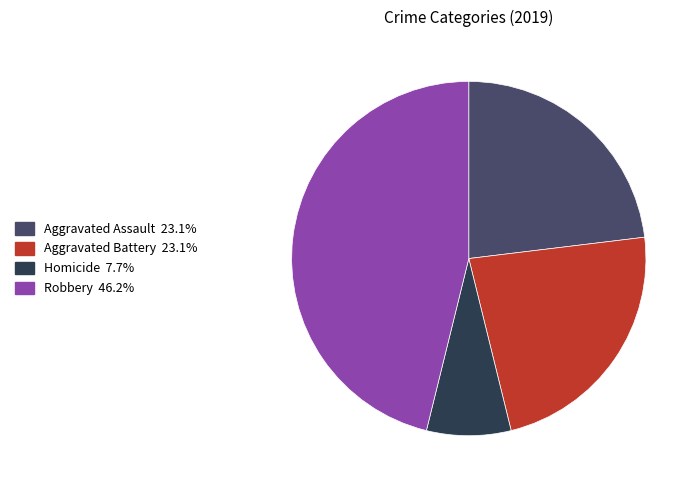

Is there any slice that represents more than half of the pie?

No